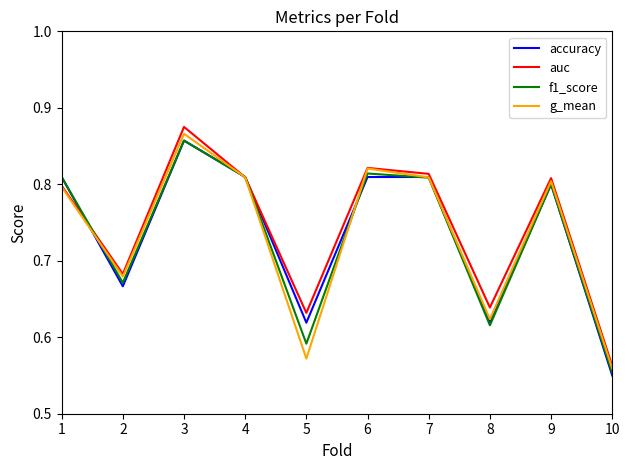

True or false: g_mean has more than 2 interior local peaks.

True